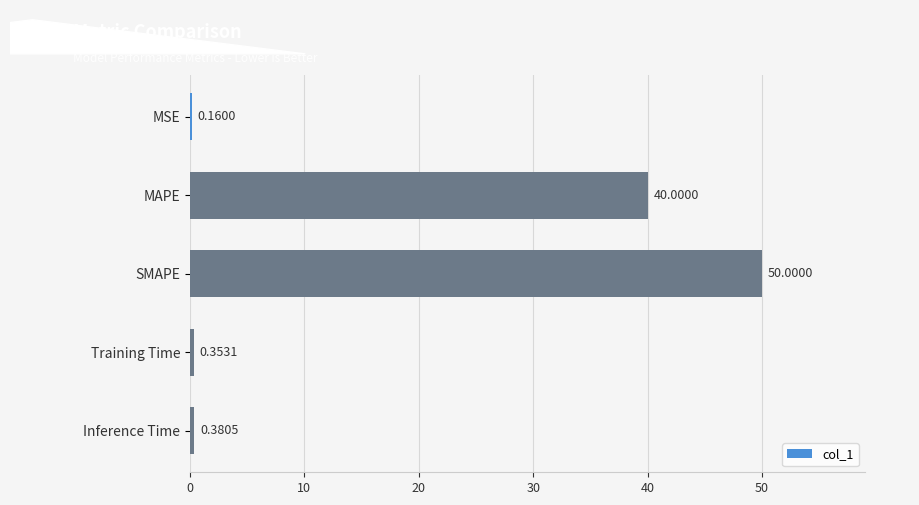

At which label is the value closest to 25?

MAPE